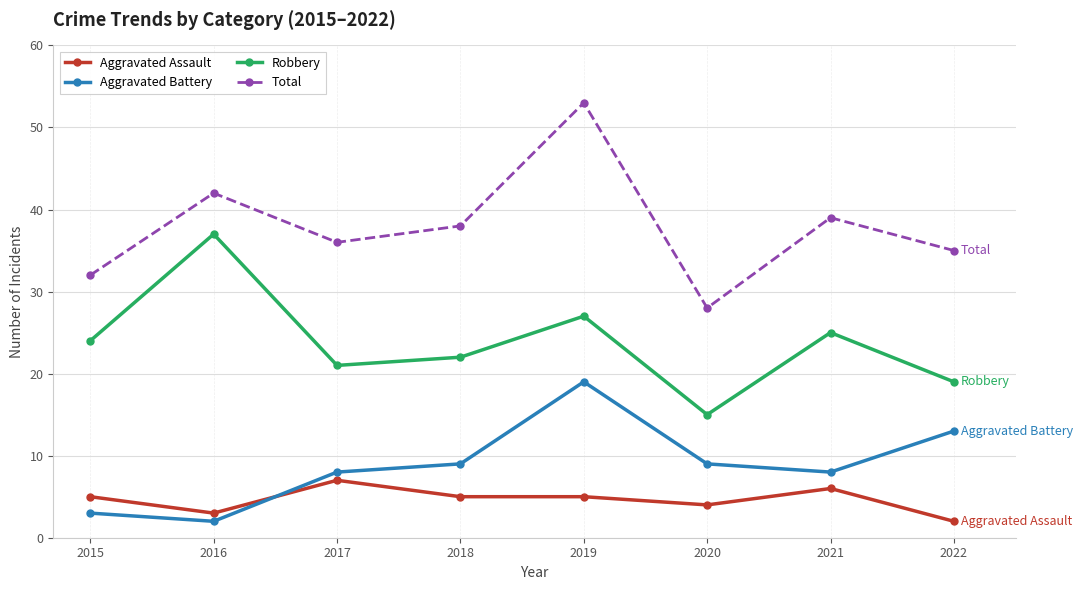

True or false: Total and Aggravated Assault intersect in this chart.

False